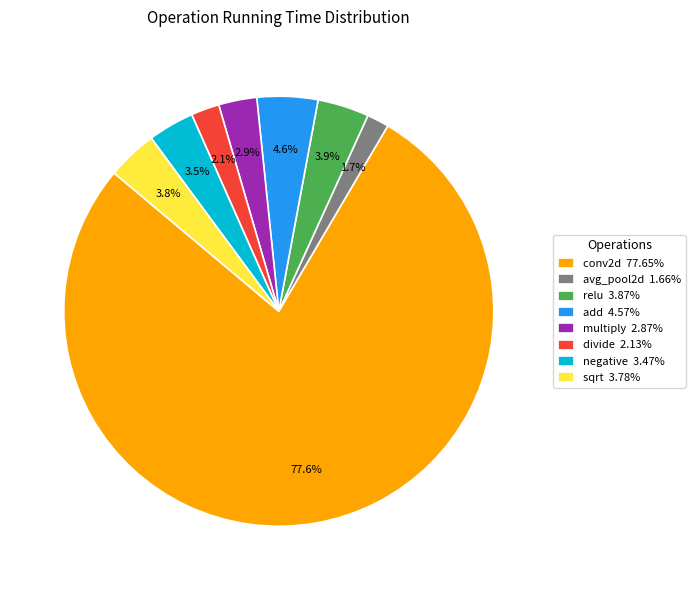

Is it true that conv2d is 88% of the pie?

False